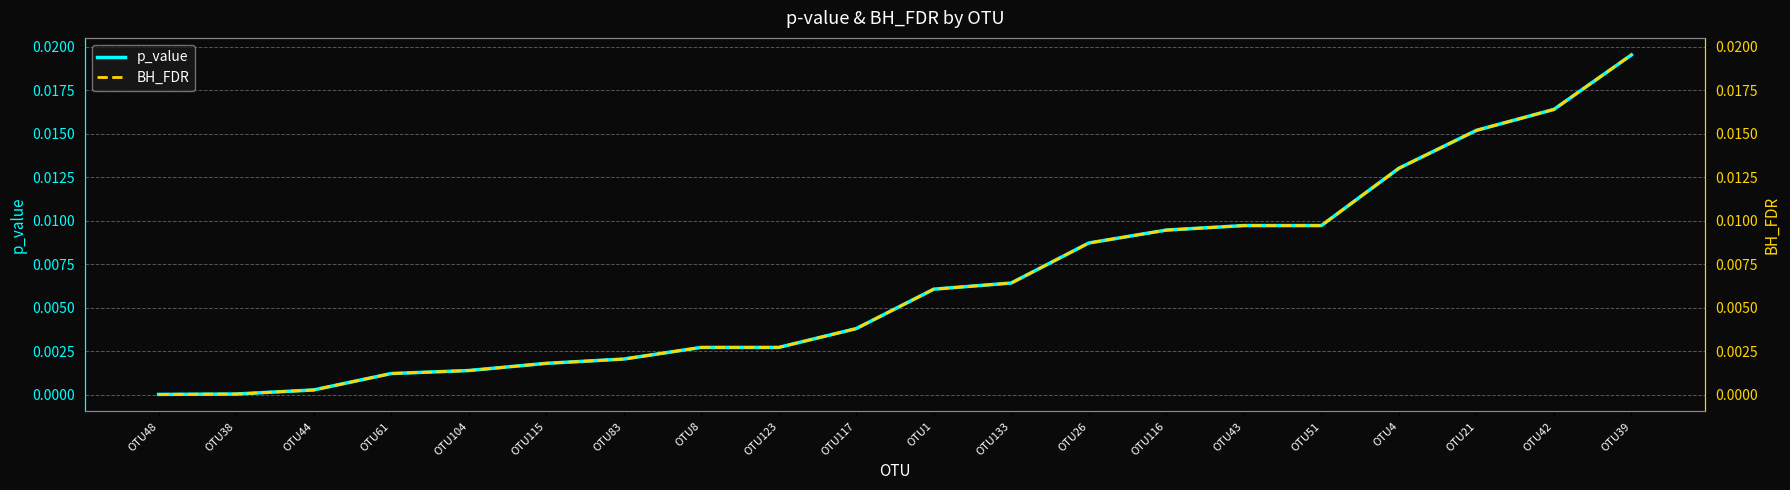

How many series are shown in this chart?

2